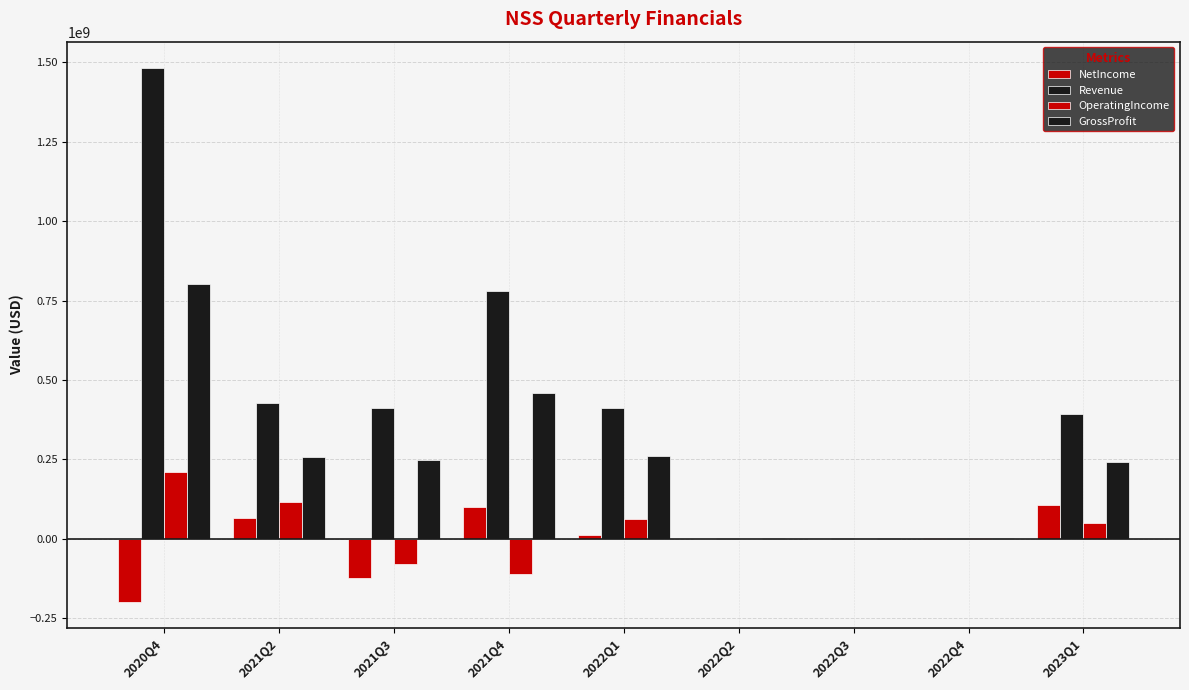

Which series has the largest total across all categories?

Revenue